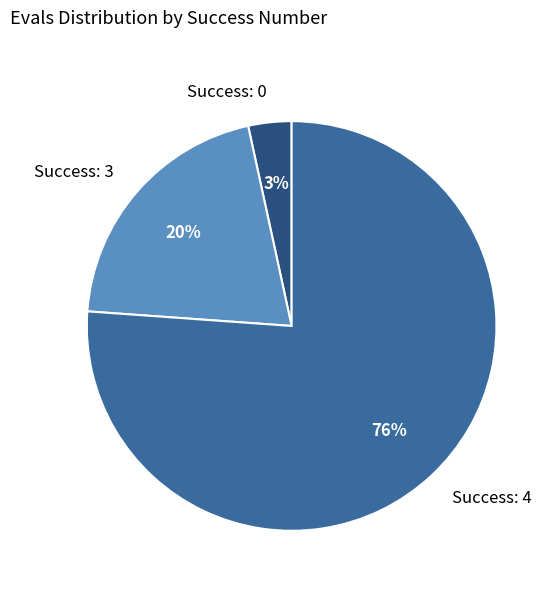

What percentage is the Success: 0 slice, to the nearest percent?

3%